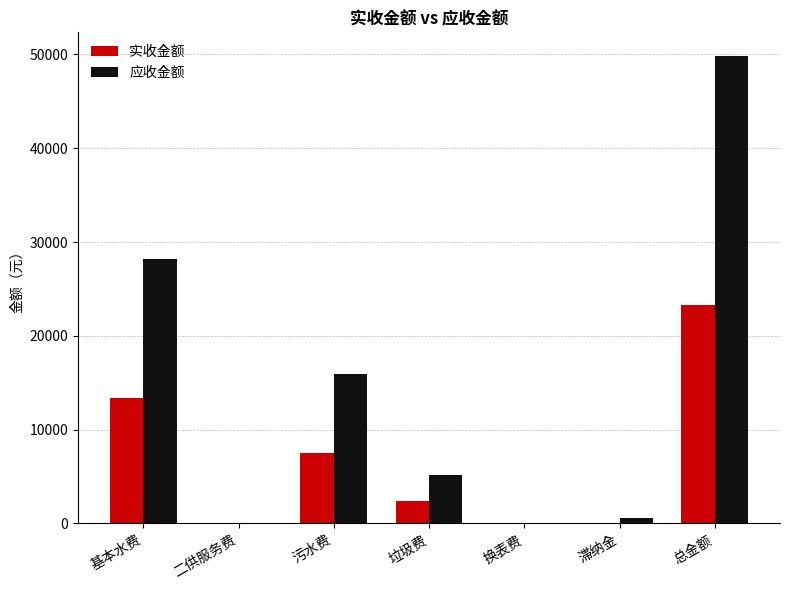

True or false: 实收金额 has a value of 23272.1 at 总金额.

True